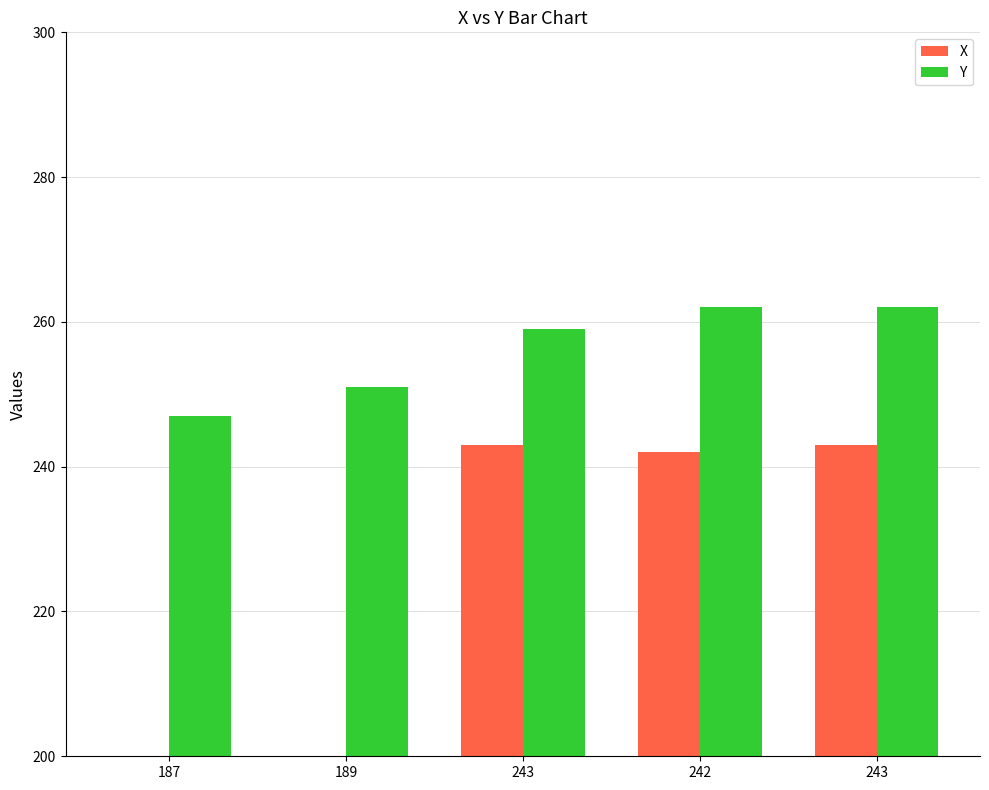

What is the value of the Y bar at the 5th from the left?

259